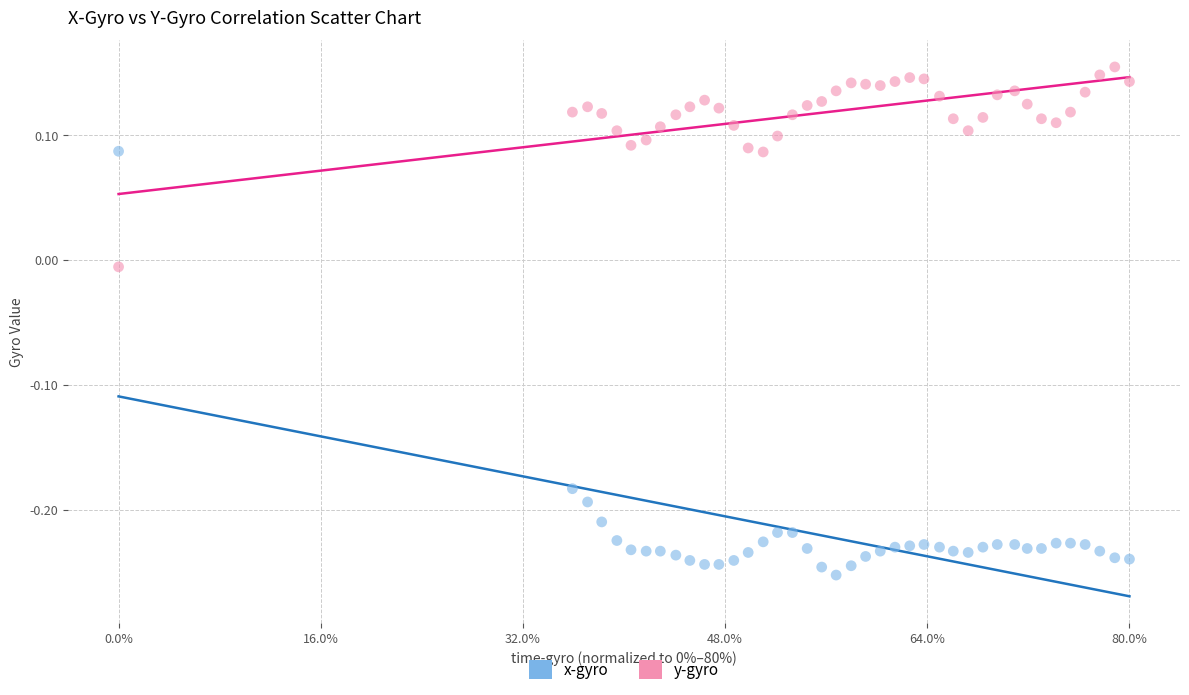

Which series contains the highest Y value?

y-gyro